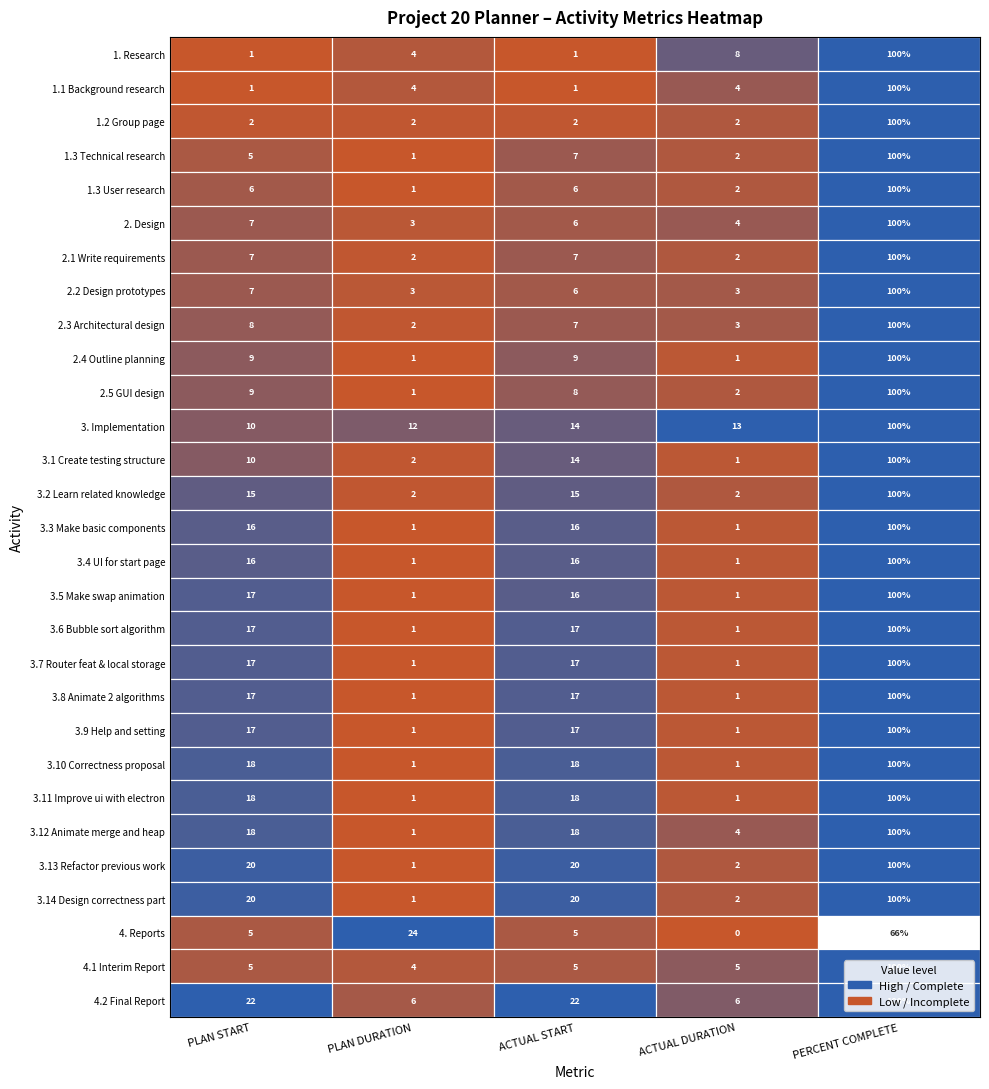

The value of 1.2 Group page at 1 is 1.2. True or false?

False